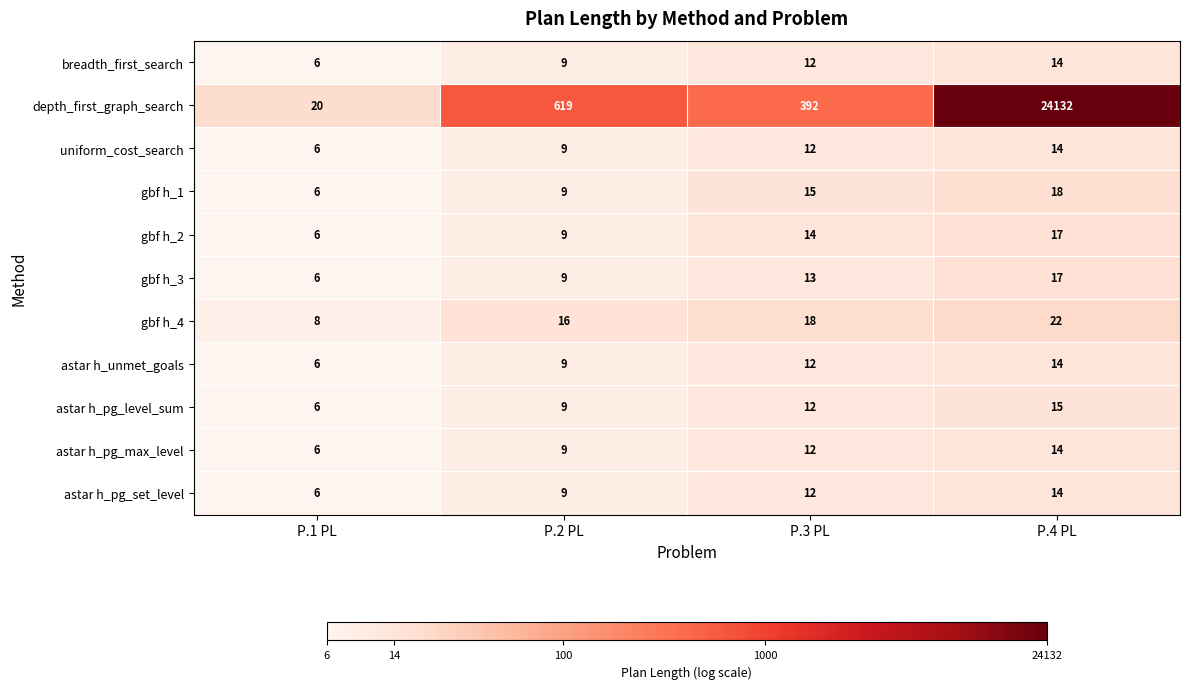

What is the minimum value shown in the chart?

6